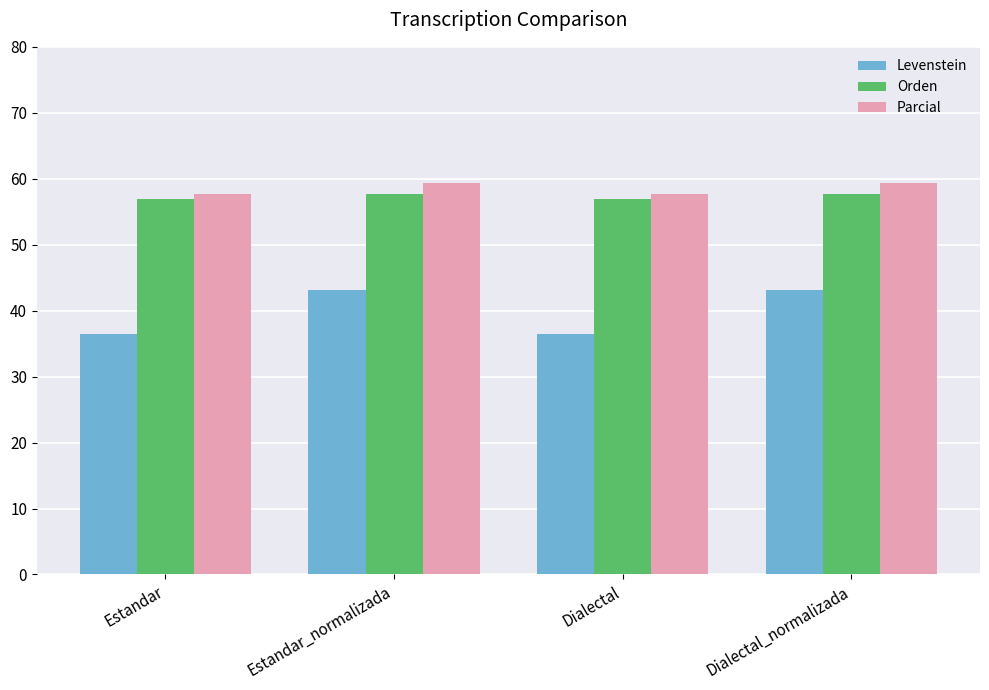

How many values in the Levenstein series are below 43?

2